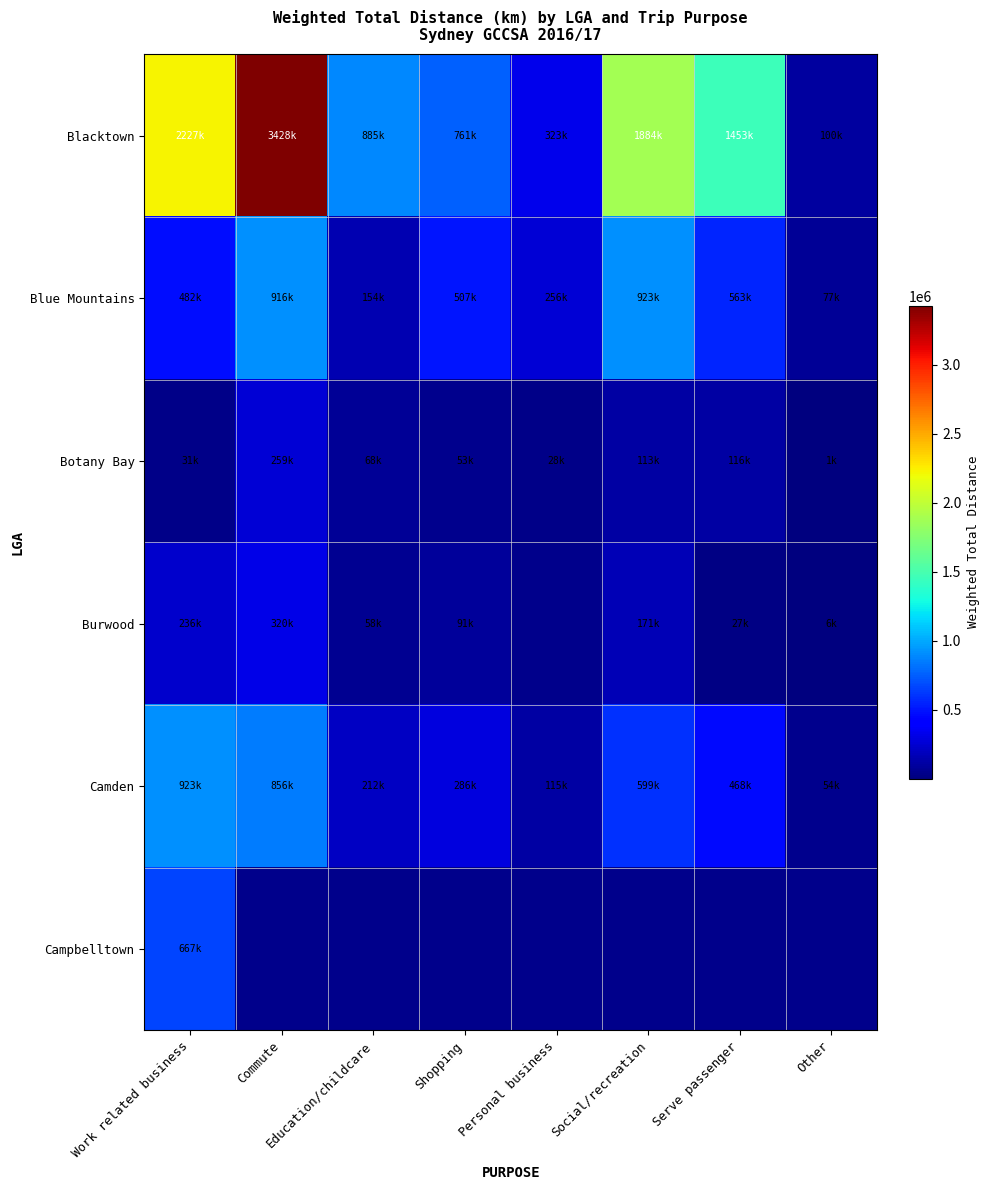

What is the difference between the highest and lowest values at Serve passenger?

1426000.0